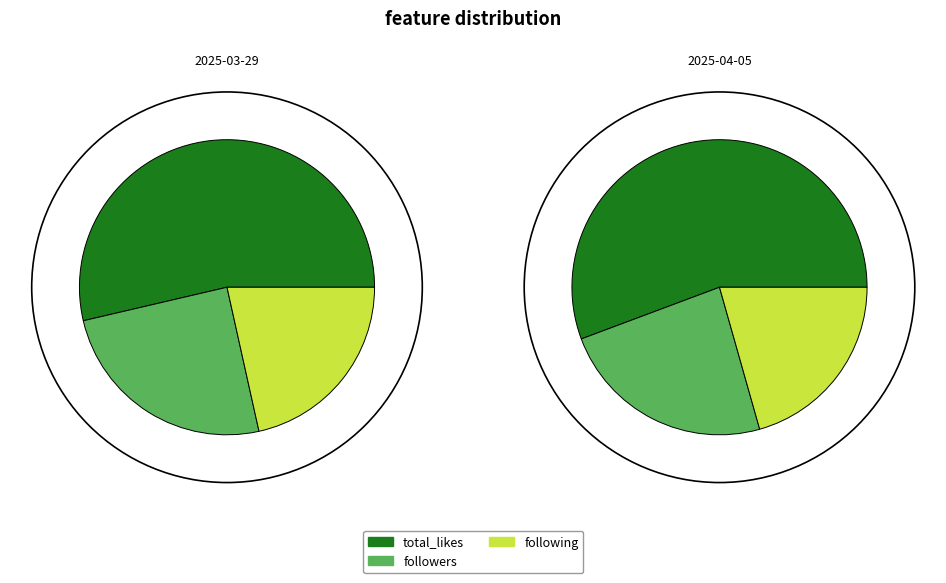

Which series changed the most between 2025-03-29 and 2025-04-05?

total_likes